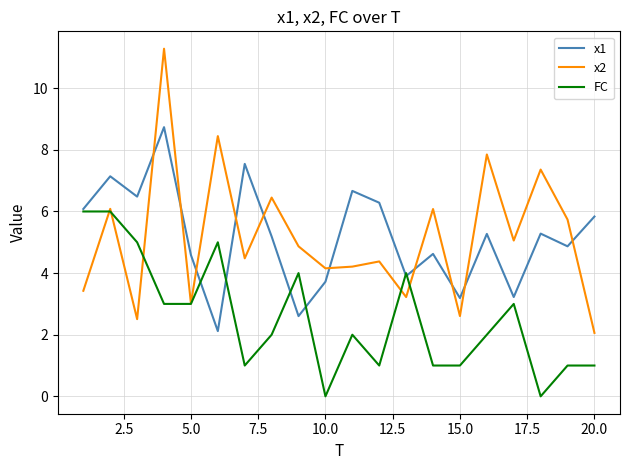

What are all the series names shown in the legend?

x1, x2, FC